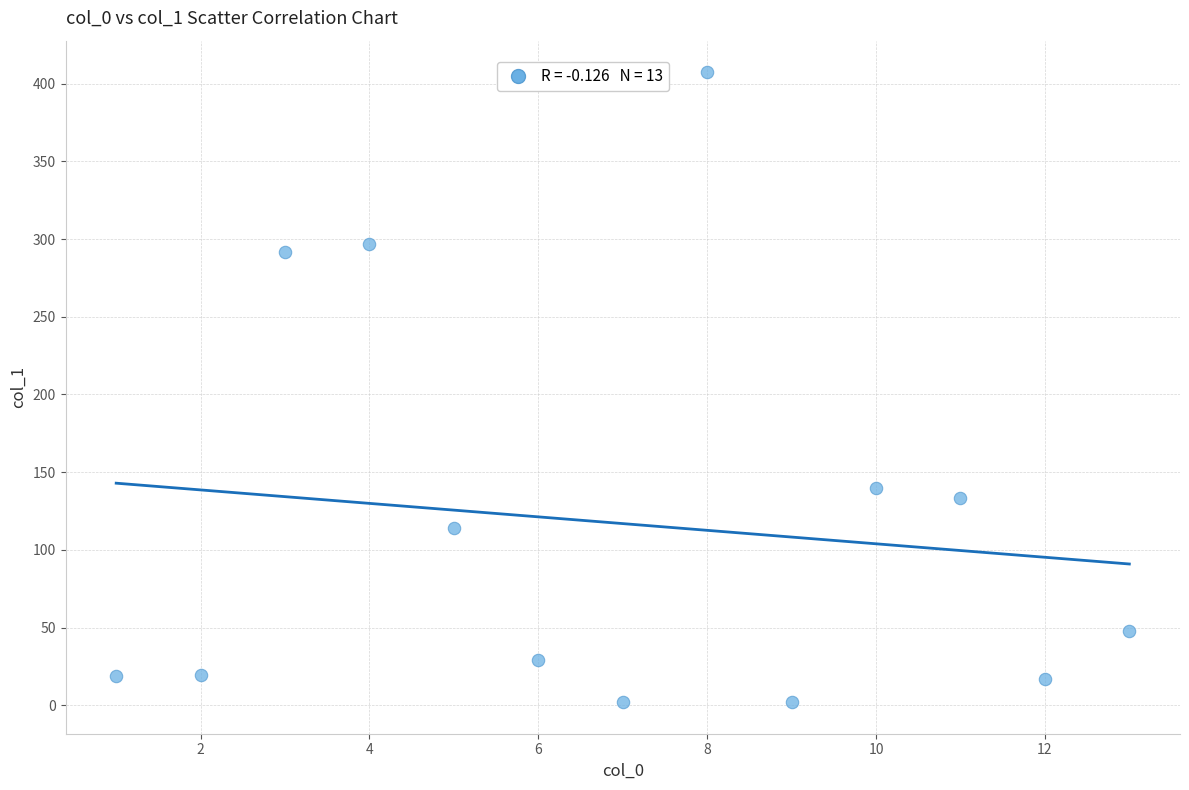

What is the range of Y values (max minus min)?

405.6